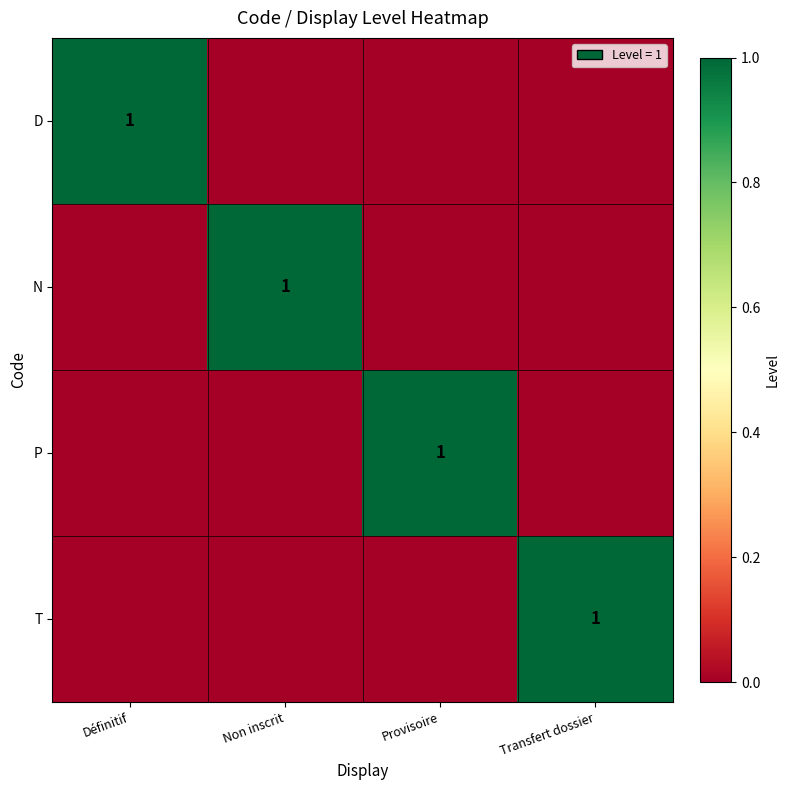

Which category has the lowest value across all series?

Non inscrit